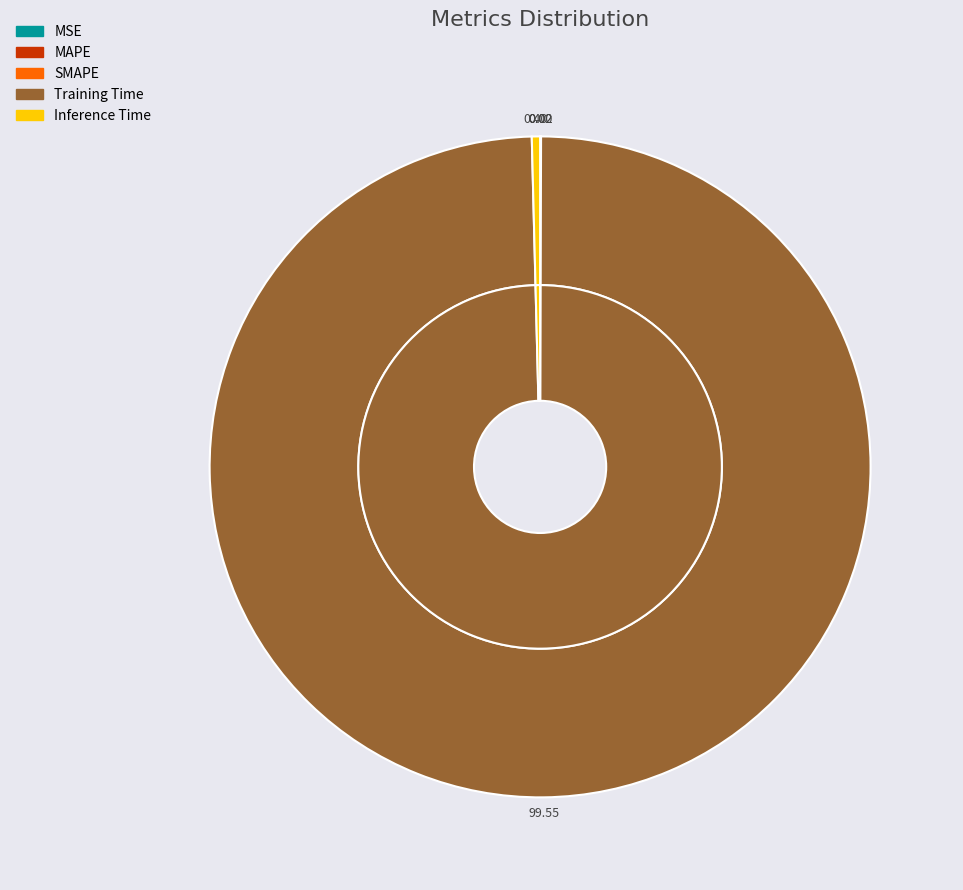

Count the number of slices in the pie.

5